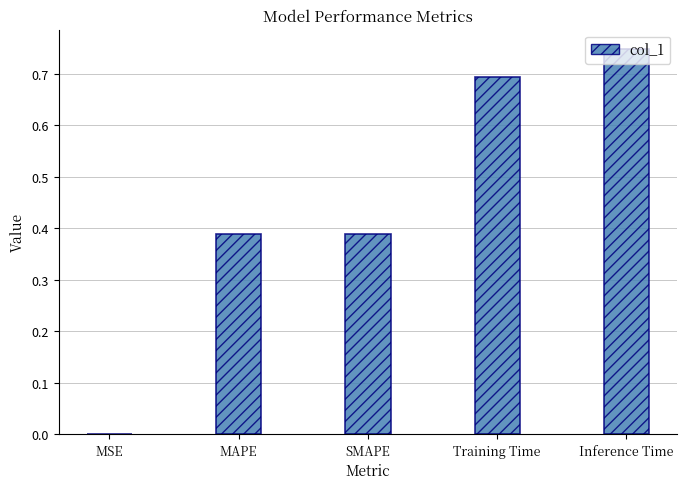

Which label corresponds to the largest value in the chart?

Inference Time